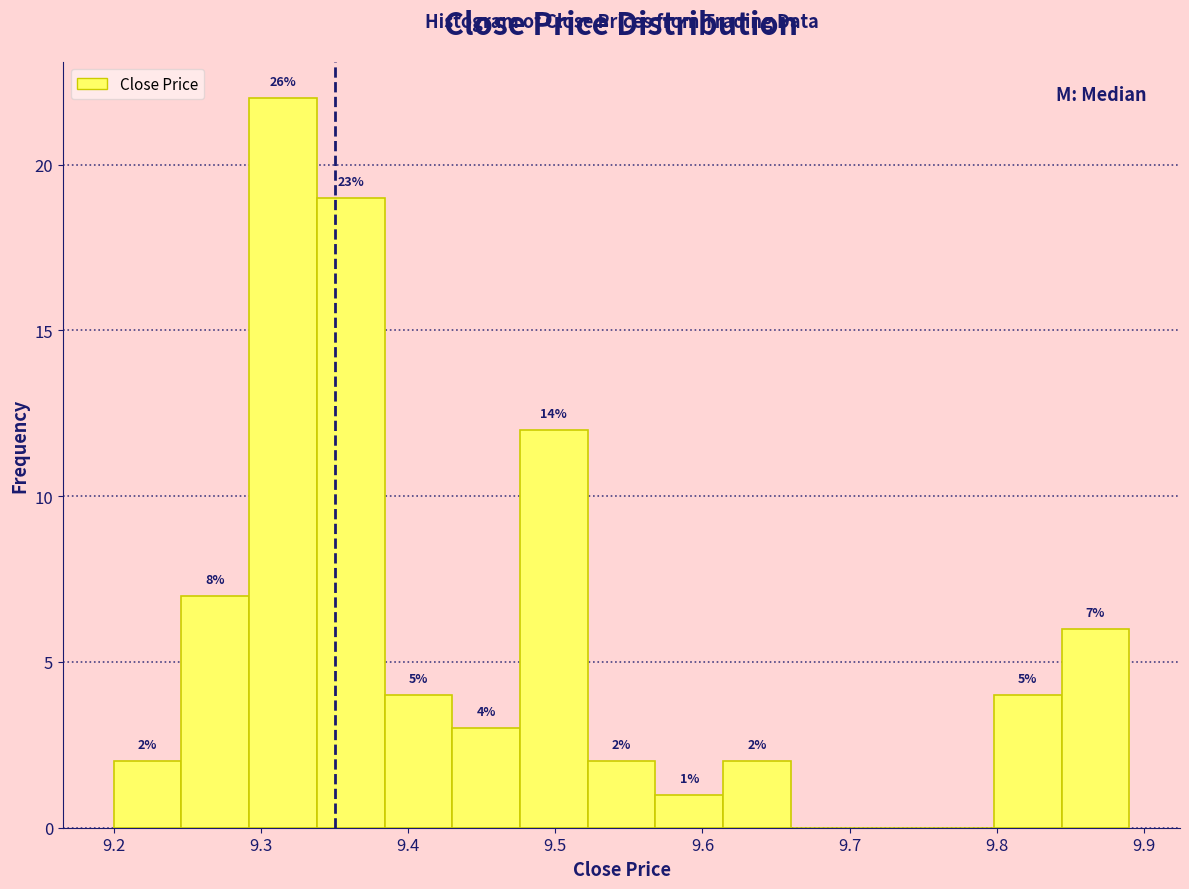

Which range on the x-axis has the tallest bar?

9.292 to 9.338